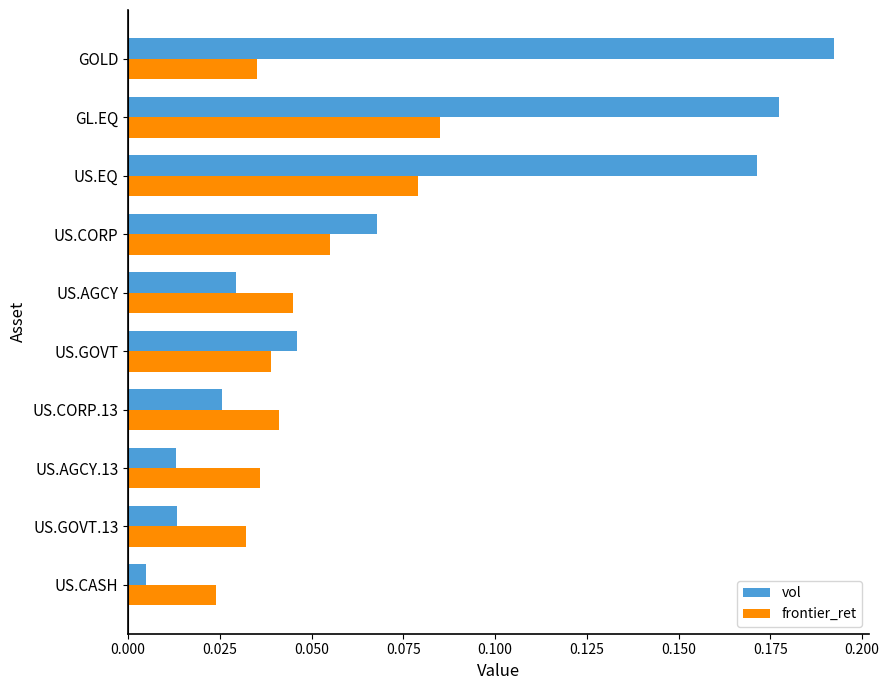

Is it true that vol equals 0.1 at GOLD?

False